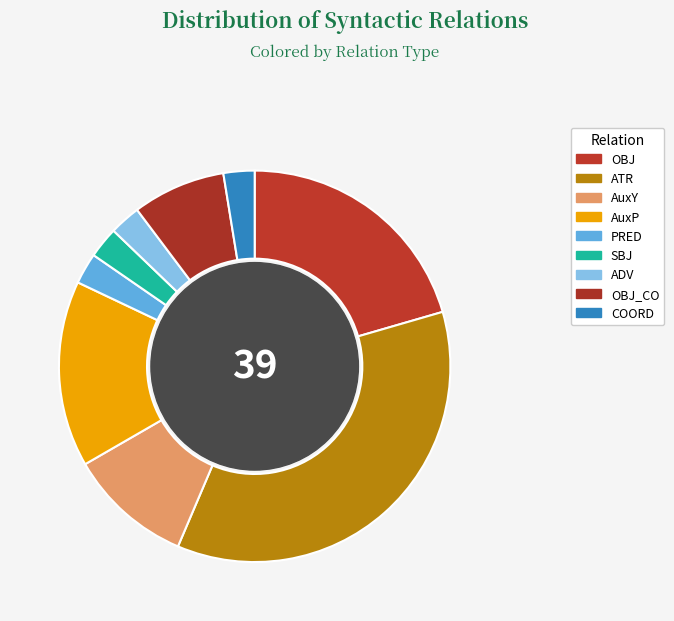

Which slice is the smallest?

PRED